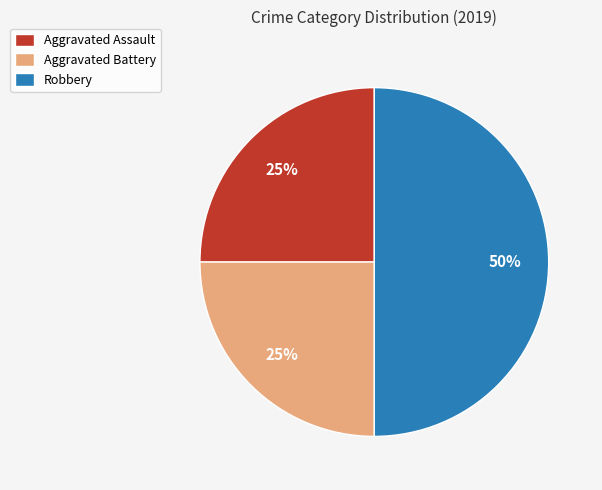

Does Aggravated Battery account for over 50% of the chart?

No